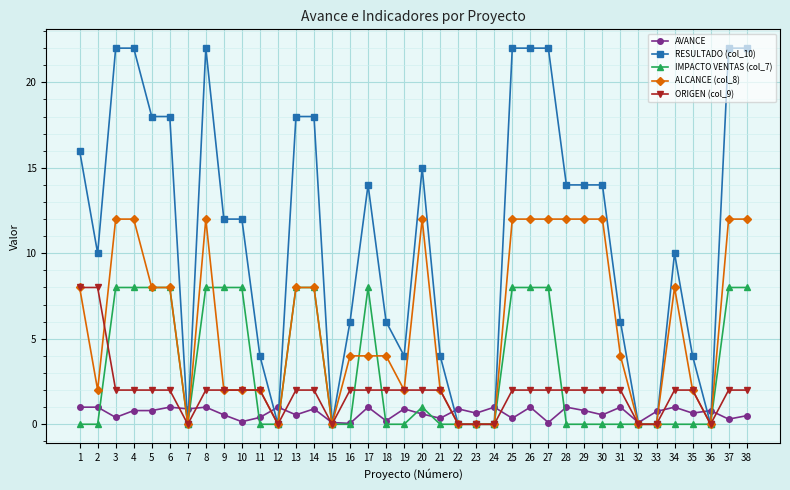

Which series has the largest range (max minus min)?

RESULTADO (col_10)